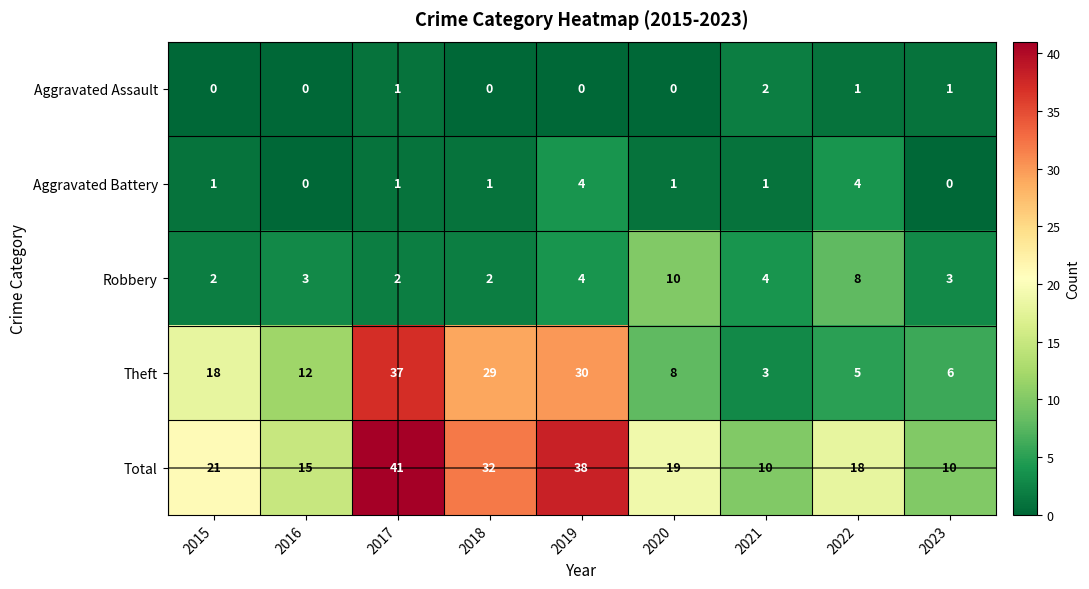

What is the spread (max minus min) of values at 2020?

19